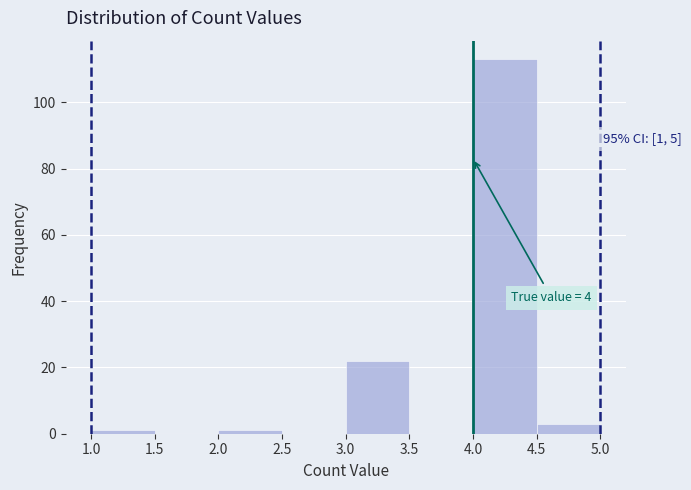

Which range on the x-axis has the tallest bar?

4.0 to 4.5